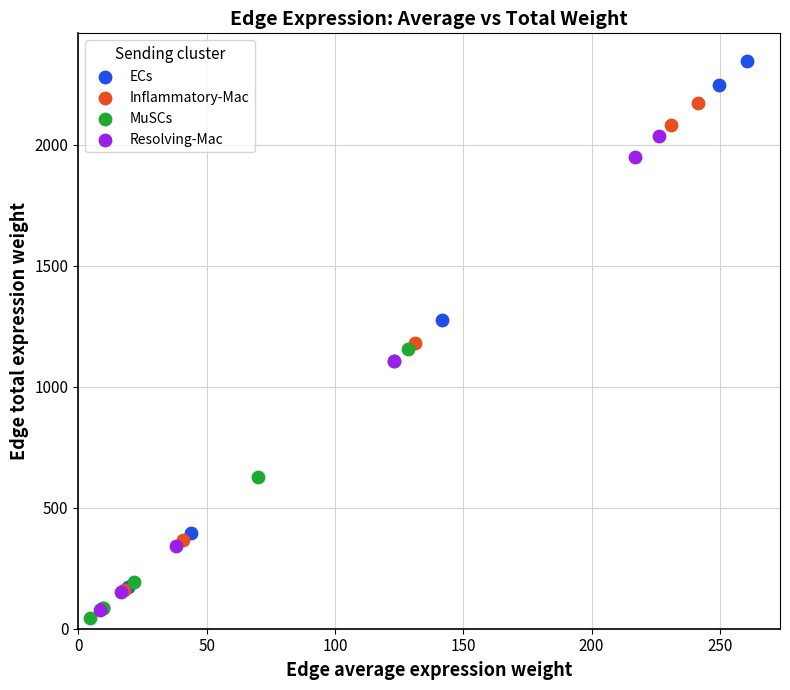

Which series has the widest spread of Y values?

ECs